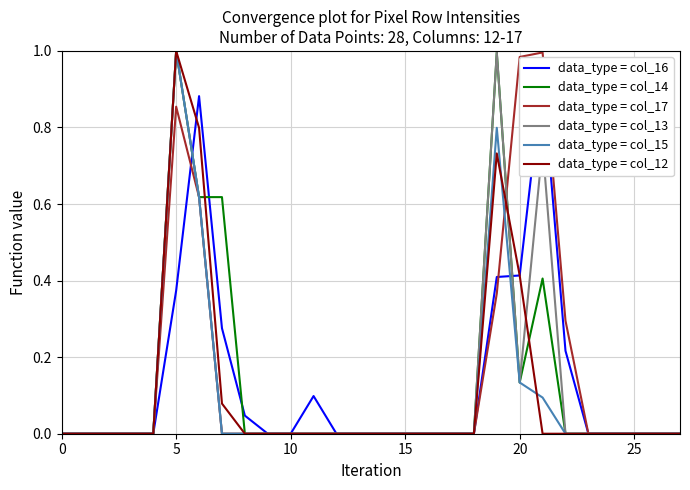

What is the difference between the maximum and minimum values in the data_type = col_12 series?

1.0